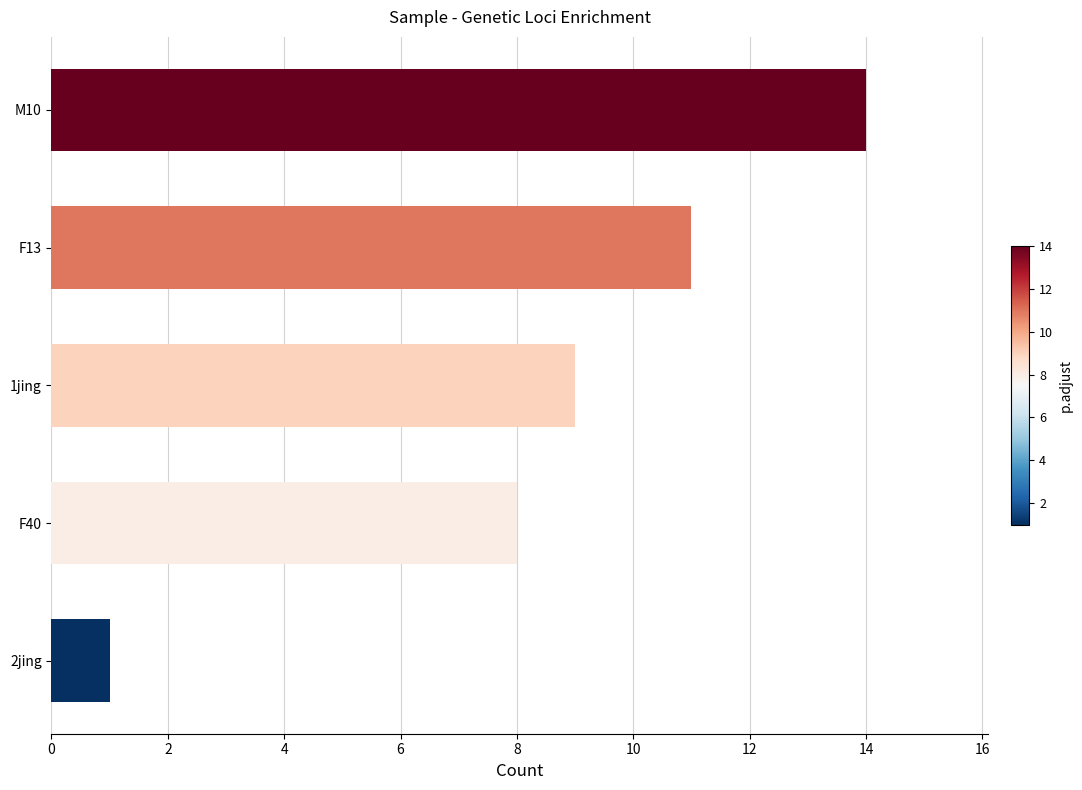

Rank the categories by value from highest to lowest.

M10, F13, 1jing, F40, 2jing